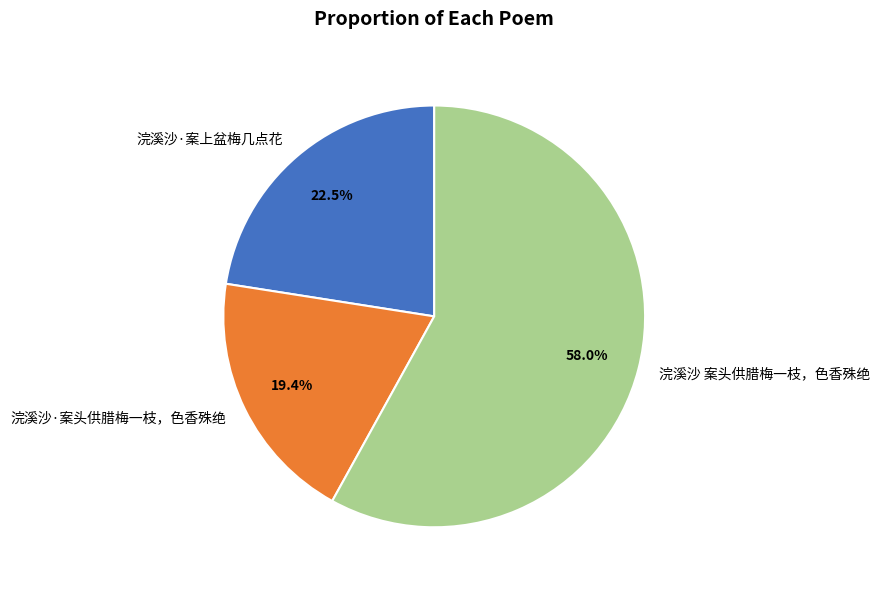

To the nearest percent, what is the difference between the 浣溪沙·案头供腊梅一枝，色香殊绝 and 浣溪沙·案上盆梅几点花 slice percentages?

3%